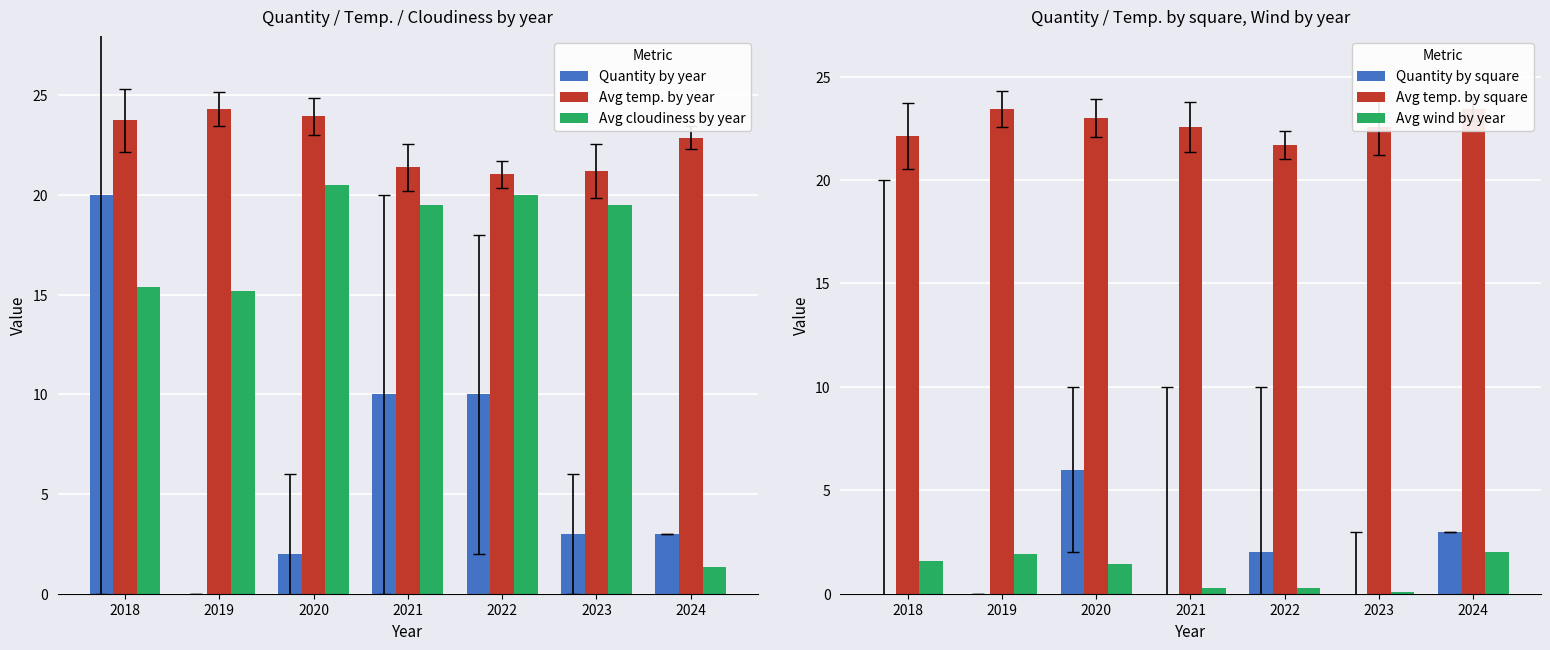

How many values in the Avg temp. by year series are below 22?

3